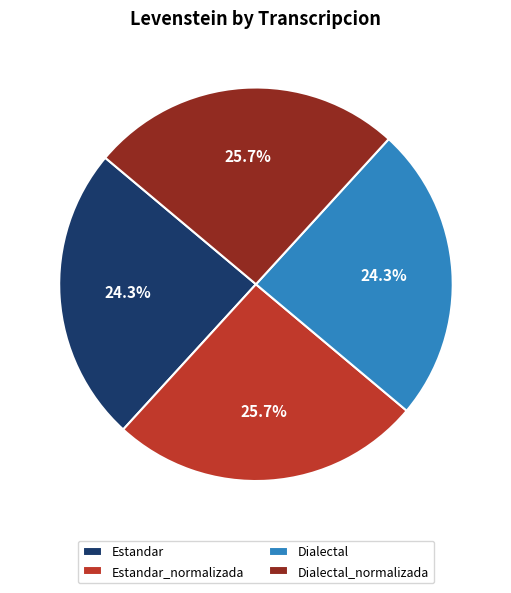

How much of the chart is everything except Dialectal?

75.7%